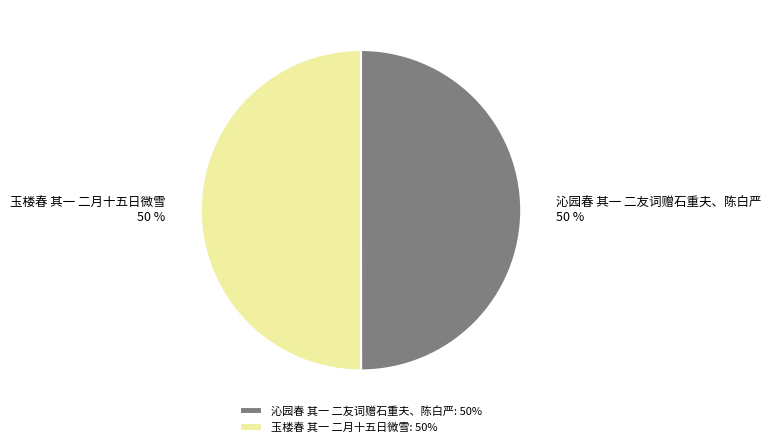

What is the ratio of the value at 沁园春 其一 二友词赠石重夫、陈白严 to the value at 玉楼春 其一 二月十五日微雪?

1.0